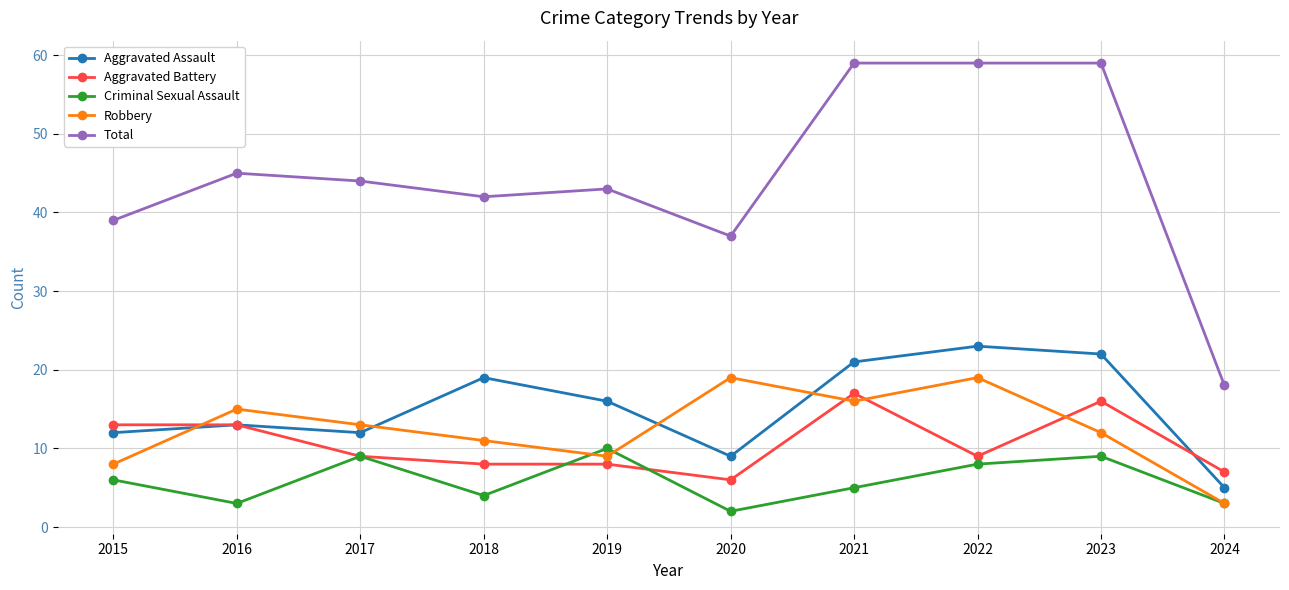

What are all the series names shown in the legend?

Aggravated Assault, Aggravated Battery, Criminal Sexual Assault, Robbery, Total